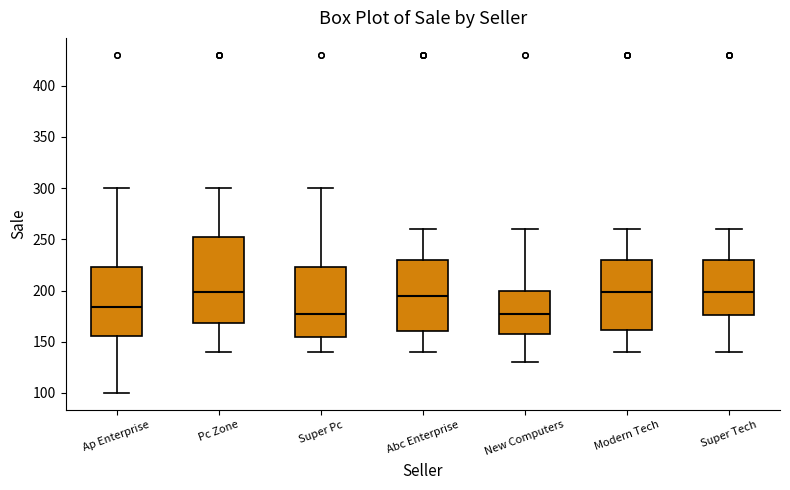

Reading left to right, transcribe this box plot: for each box, give where its median line is, the range the box spans, and where its two whiskers end, as read against the y-axis. The values are not printed on the chart, so give them approximately, as read against the axis.

Ap Enterprise: median 185, box 155 to 225, whiskers 100 to 300
Pc Zone: median 200, box 170 to 255, whiskers 140 to 300
Super Pc: median 175, box 155 to 225, whiskers 140 to 300
Abc Enterprise: median 195, box 160 to 230, whiskers 140 to 260
New Computers: median 175, box 160 to 200, whiskers 130 to 260
Modern Tech: median 200, box 160 to 230, whiskers 140 to 260
Super Tech: median 200, box 175 to 230, whiskers 140 to 260